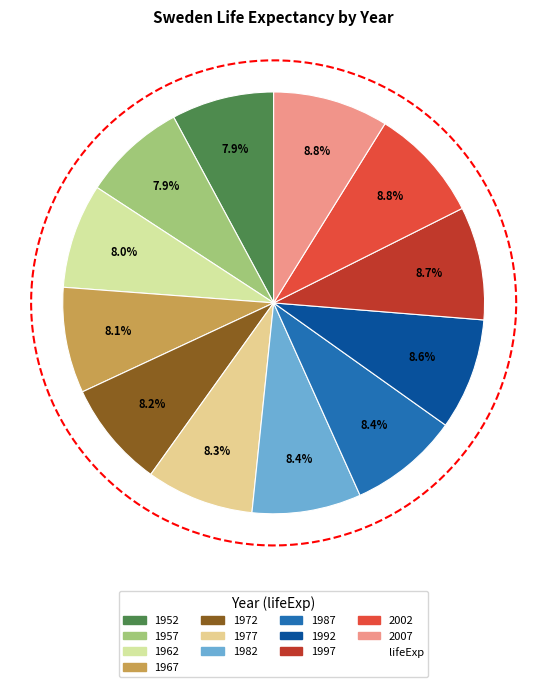

Which has a higher value, 1982 or 1987?

1987